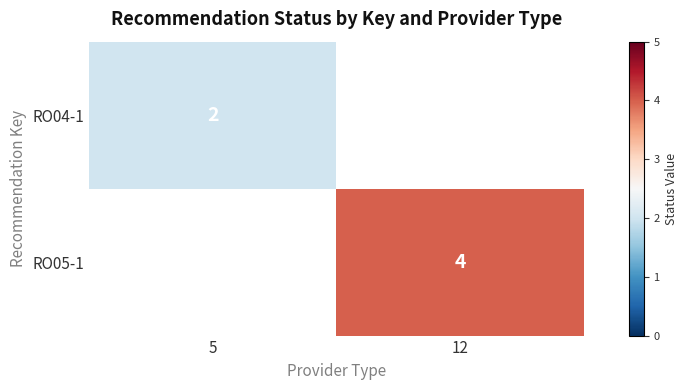

The RO05-1 series shows 4 at 12. True or false?

True